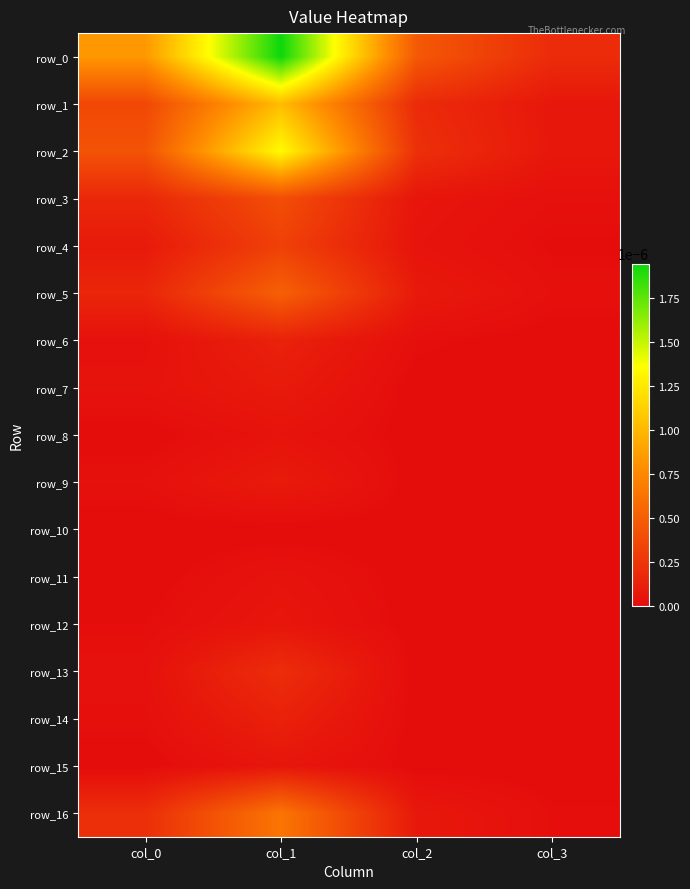

The row_6 series shows 0.0 at col_3. True or false?

False